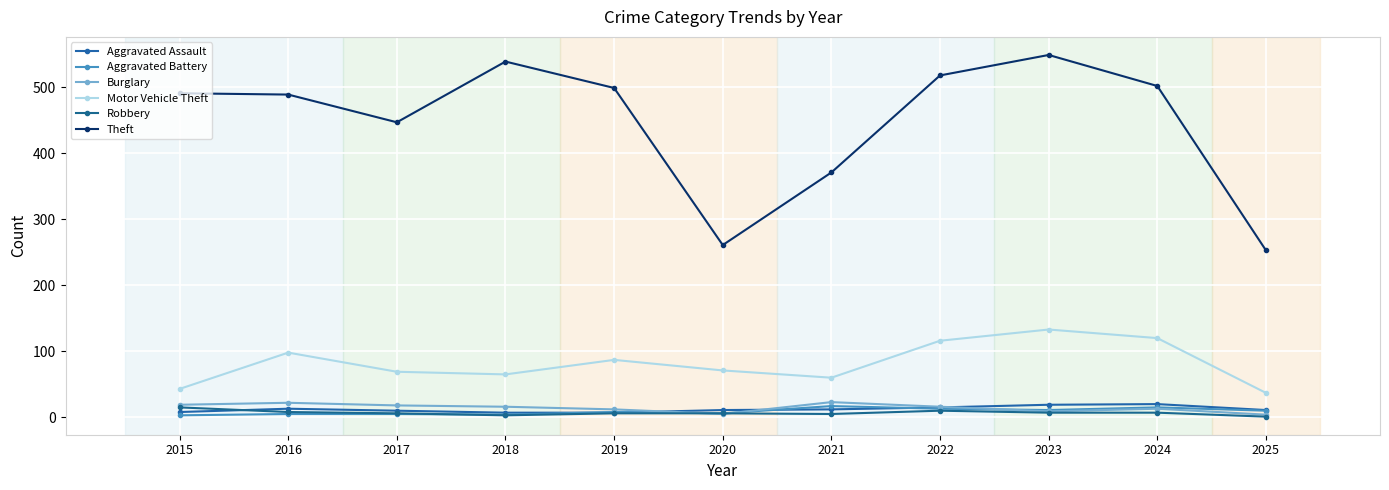

Is it true that Theft equals 424 at 2025?

False